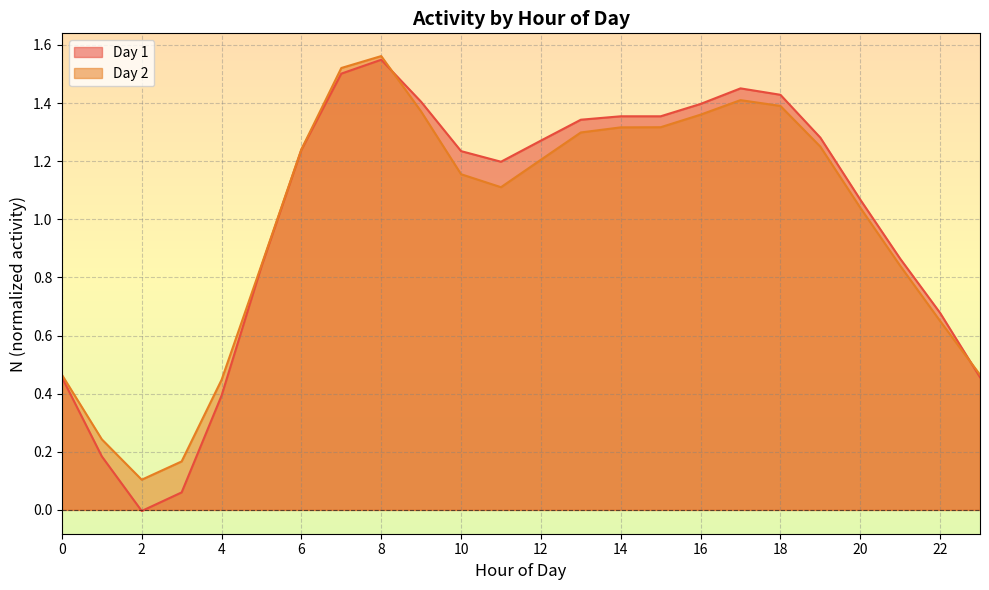

Is it true that Day 1 equals 1.6 at 11?

False